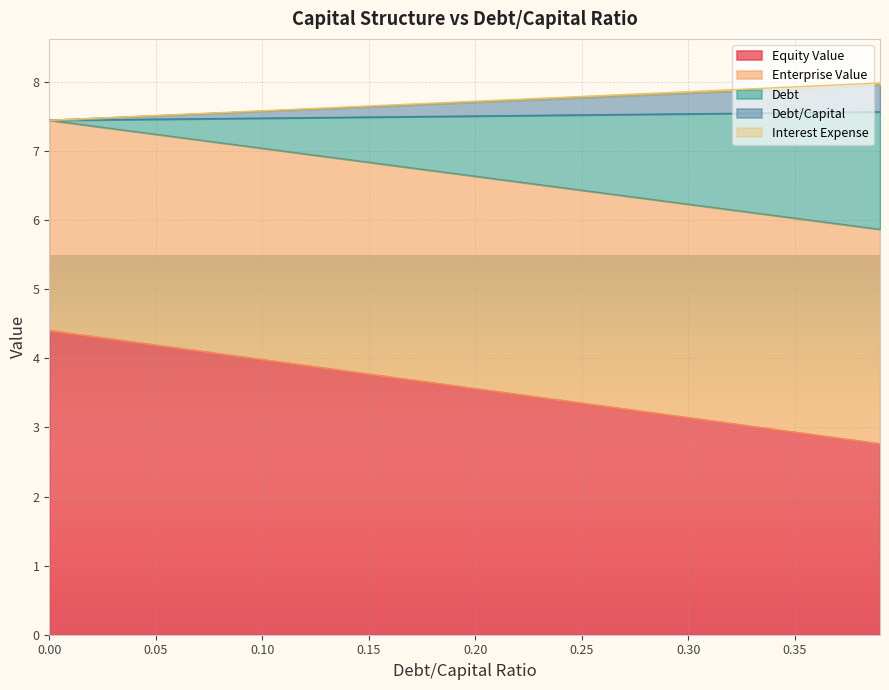

What is the difference between the highest and lowest values at 0.1?

3.6